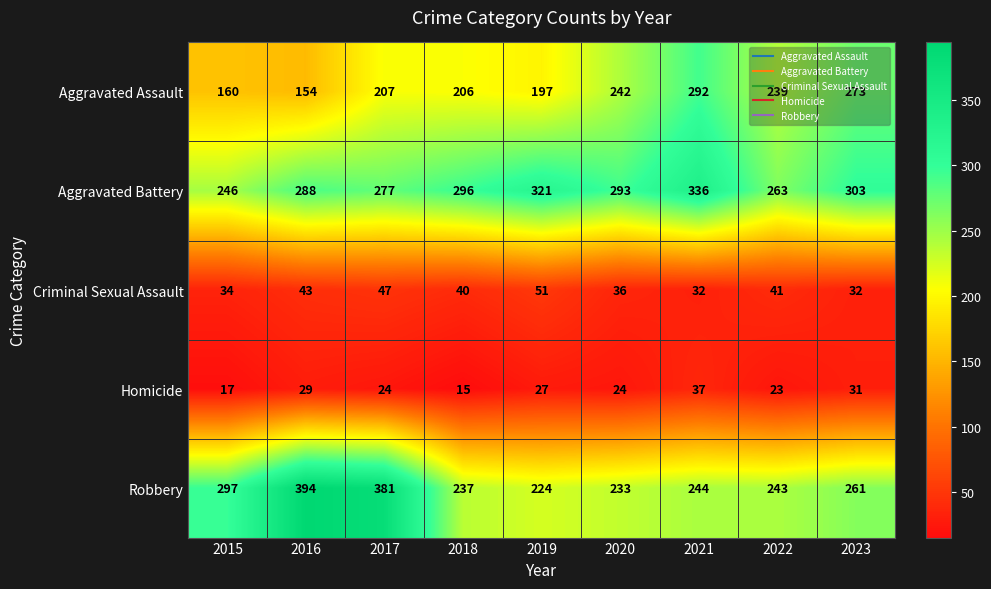

The value of Criminal Sexual Assault at 2019 is 51. True or false?

True